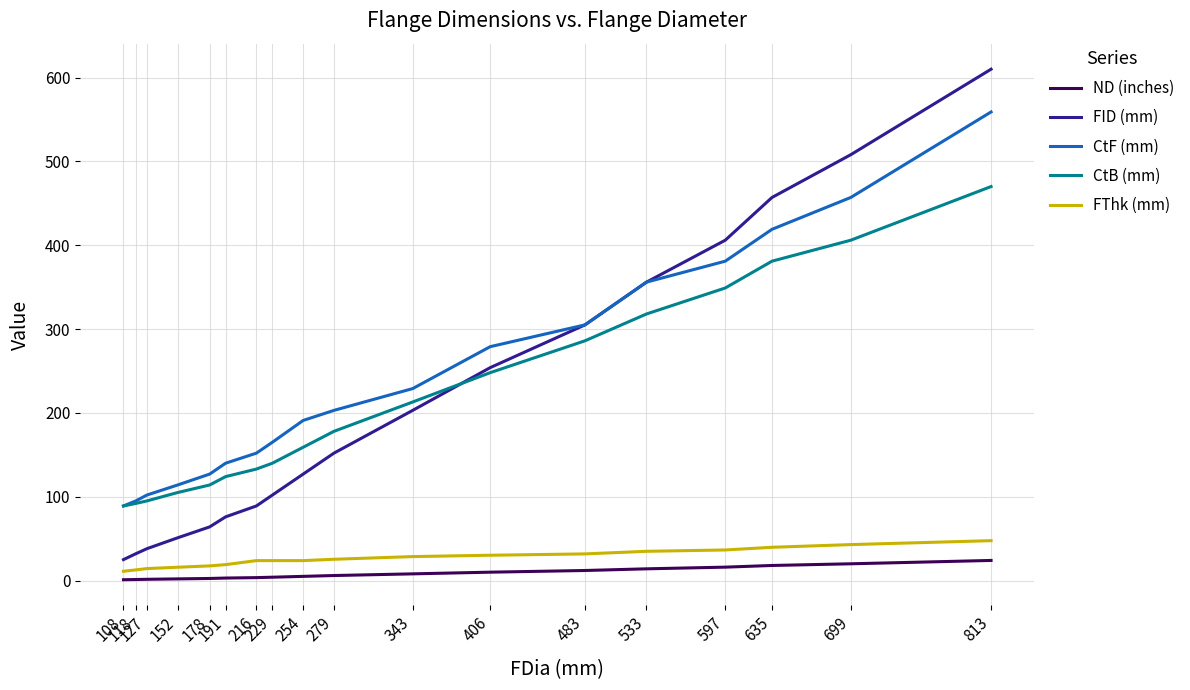

True or false: CtB (mm) and ND (inches) intersect in this chart.

False